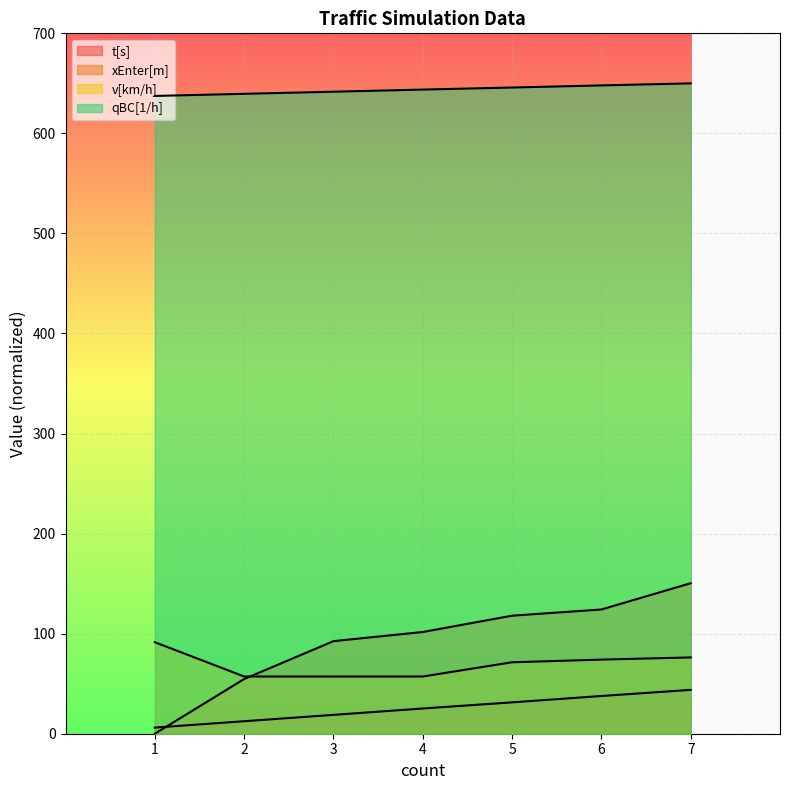

How many lines are shown in the chart?

4